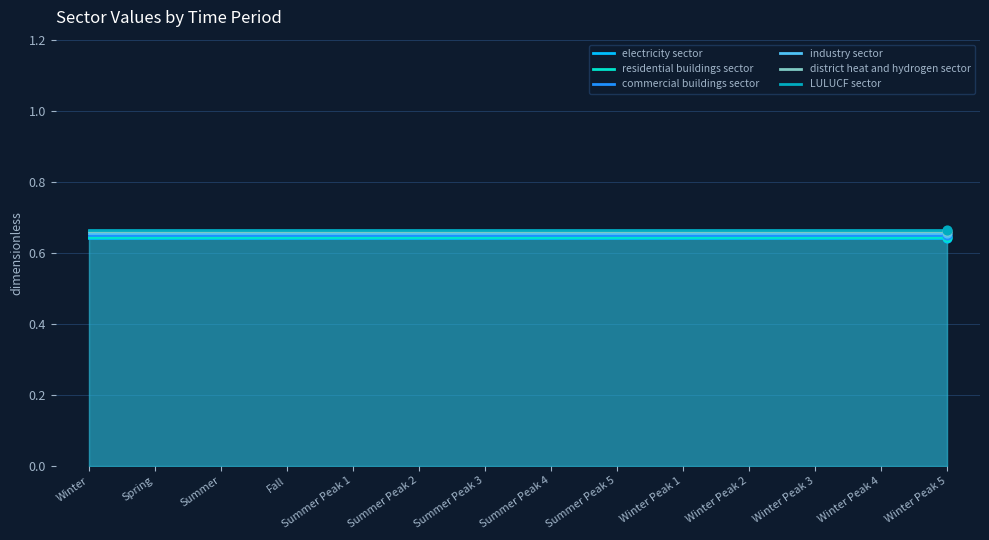

Which series has the widest spread of Y values?

electricity sector